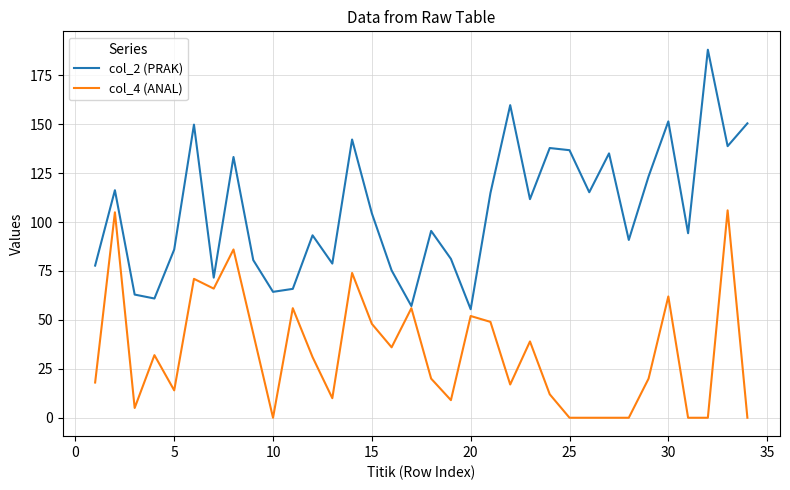

Which series has the widest spread of values?

col_2 (PRAK)